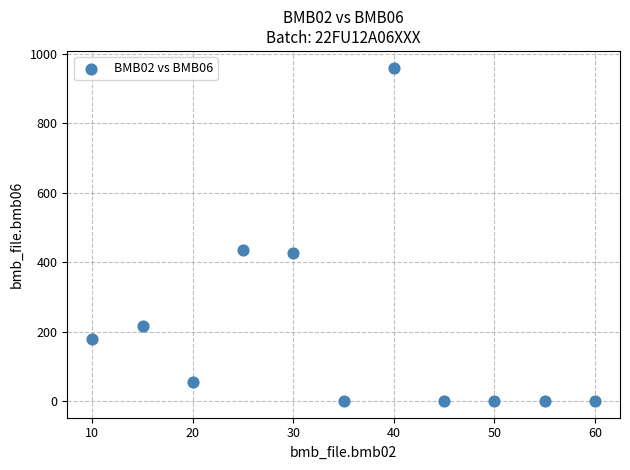

What is the range of Y values (max minus min)?

960.0